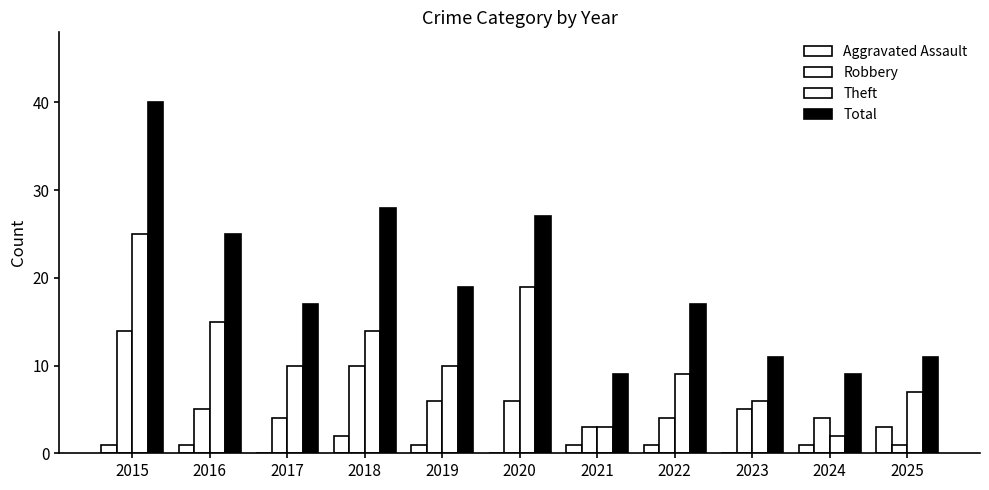

How many categories are shown in the chart?

11